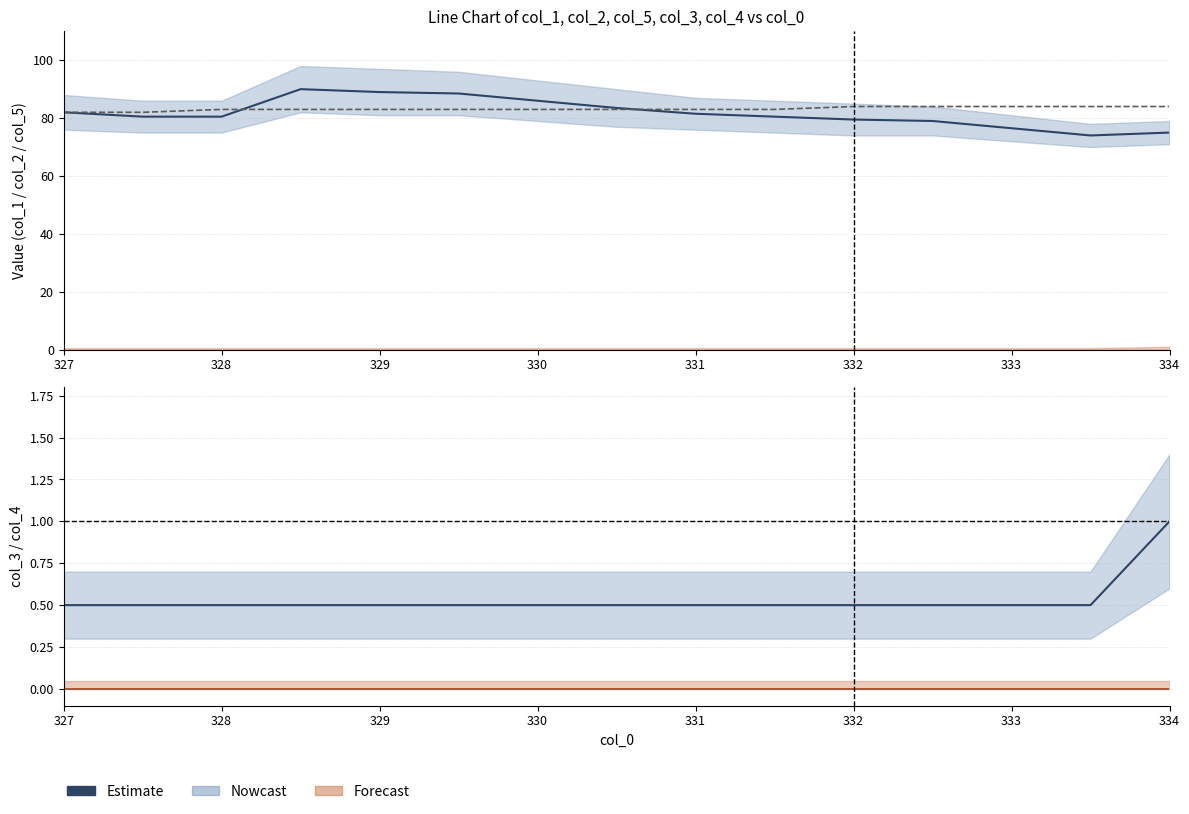

What is the average value of the Estimate series?

0.5